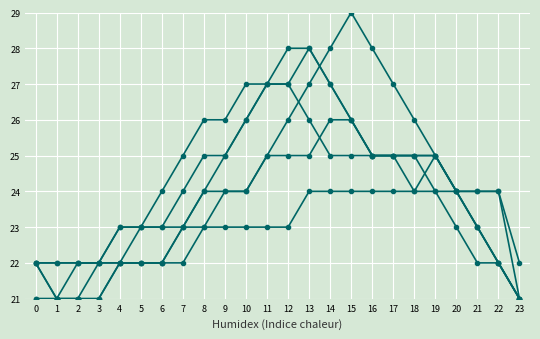

How many lines are shown in the chart?

6